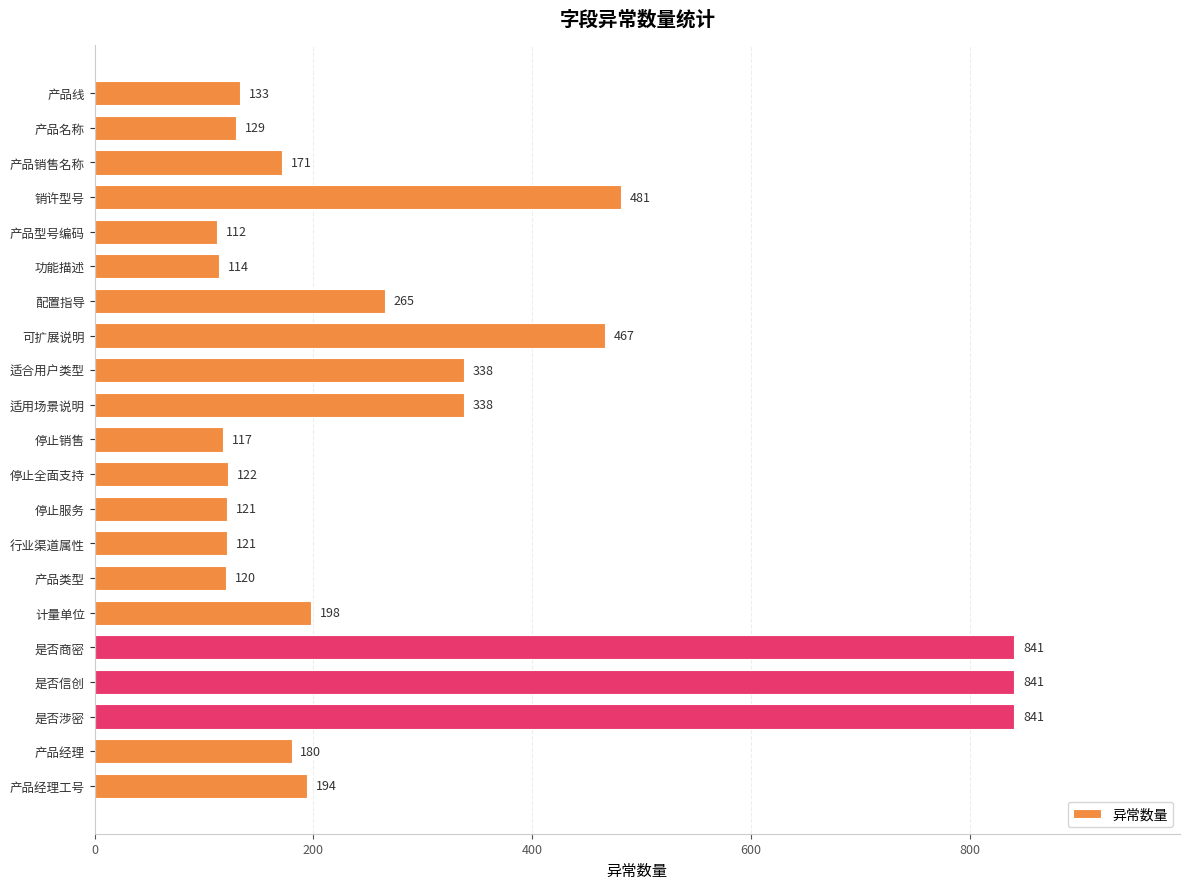

What is the difference between the maximum and minimum values?

729